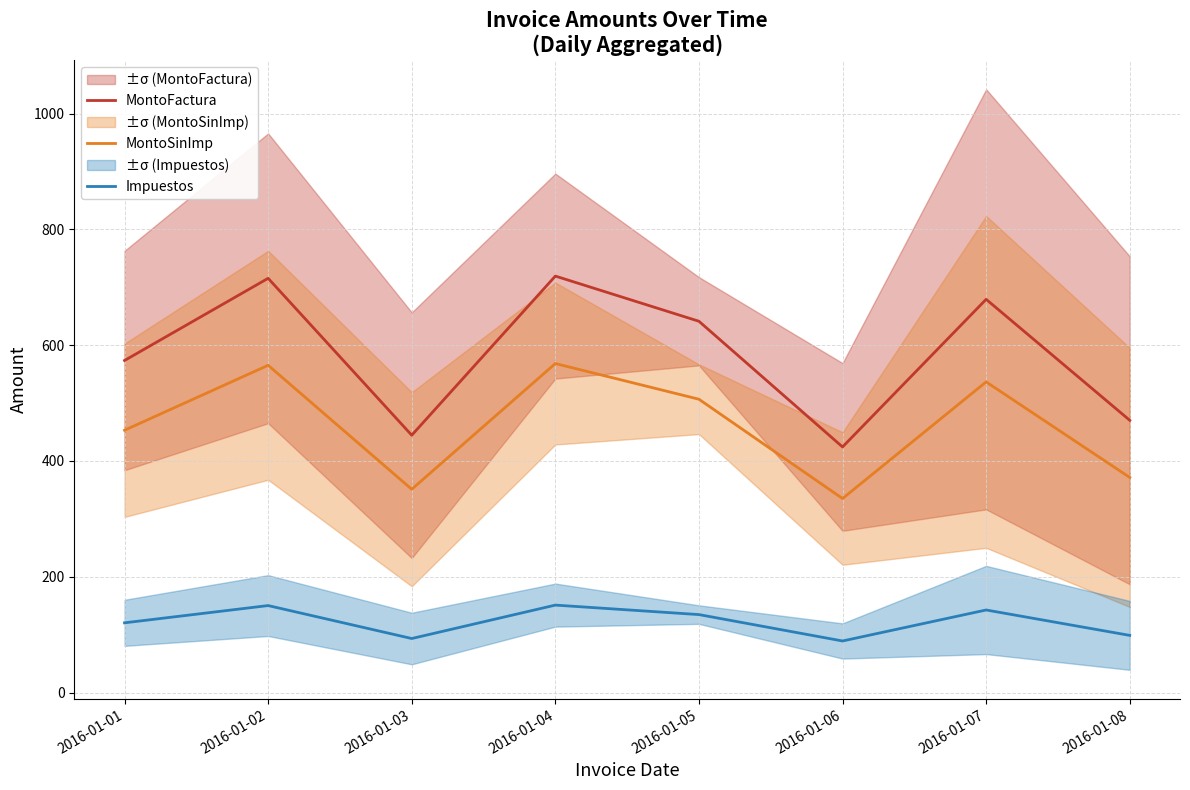

Which series changed the most between 2016-01-02 and 2016-01-06?

MontoFactura